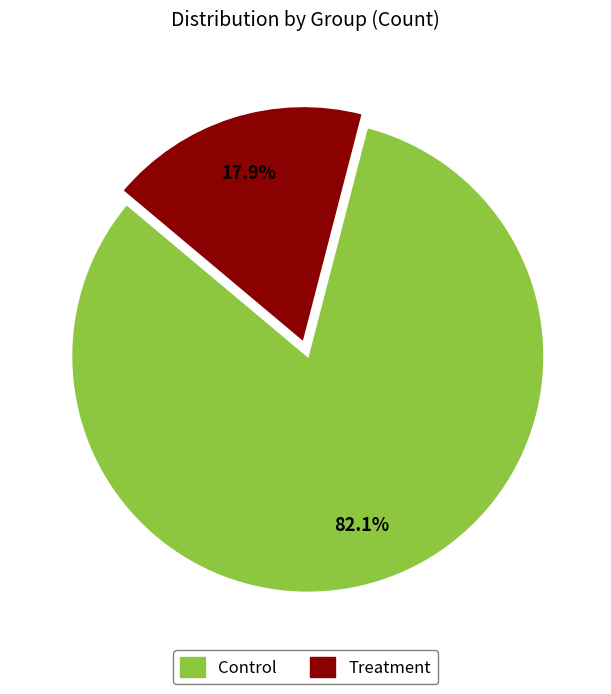

To the nearest percent, what is the difference between the largest and smallest slice percentages?

64%